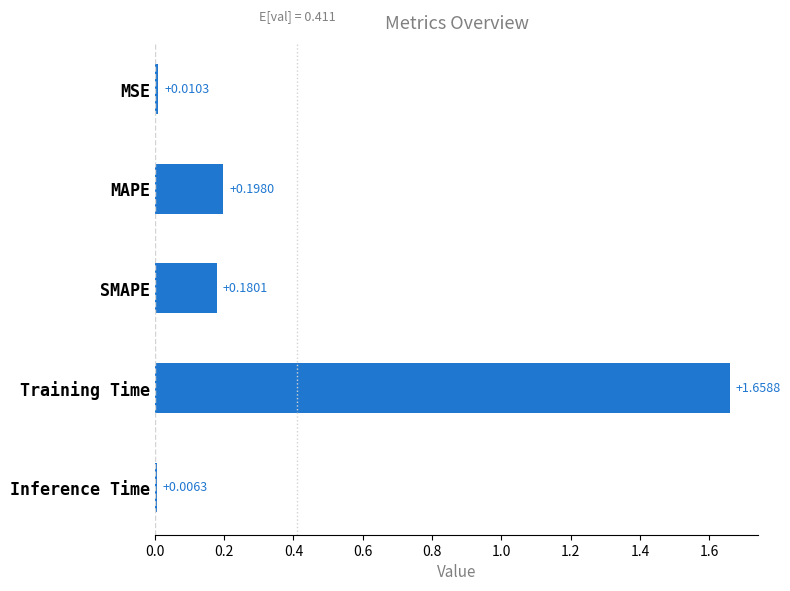

Rank the categories by value from lowest to highest.

Inference Time, MSE, SMAPE, MAPE, Training Time